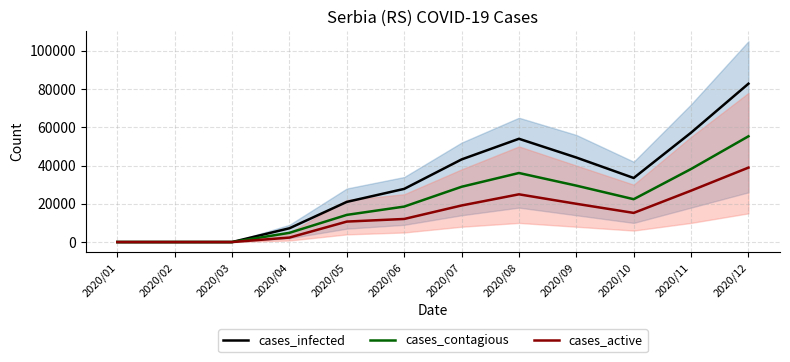

What is the sum of the cases_active values at 2020/09 and 2020/06?

32070